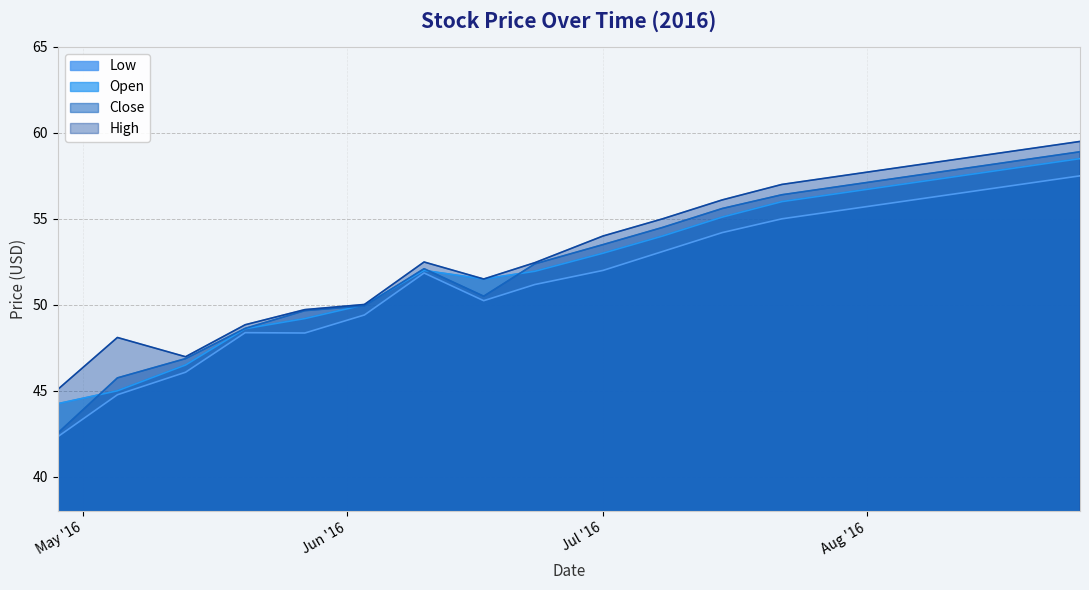

What is the difference between the maximum and minimum values in the Open series?

14.2